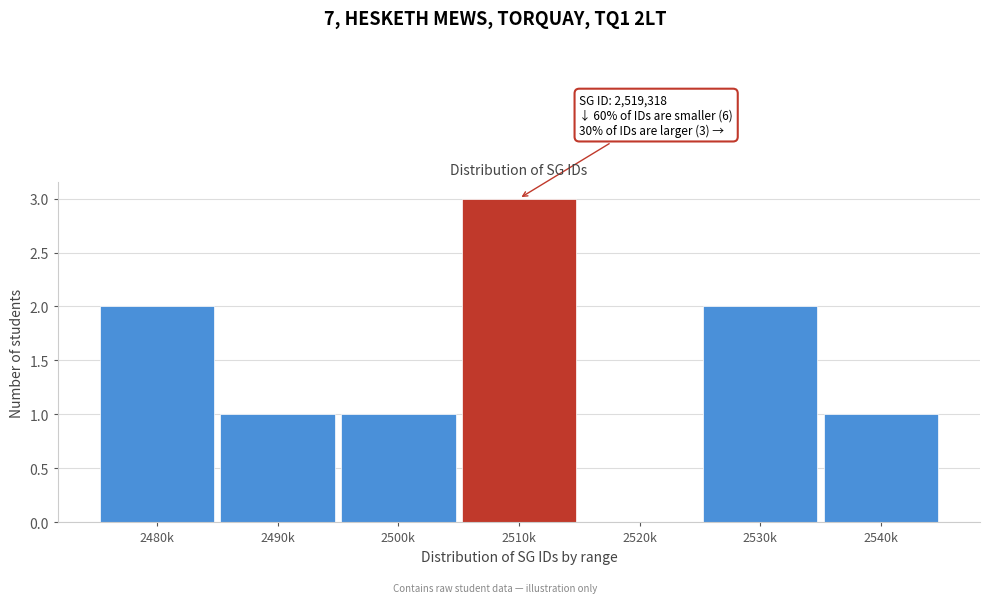

Reading right to left, list all the values displayed in this chart.

2540k=1	2530k=2	2520k=0	2510k=3	2500k=1	2490k=1	2480k=2